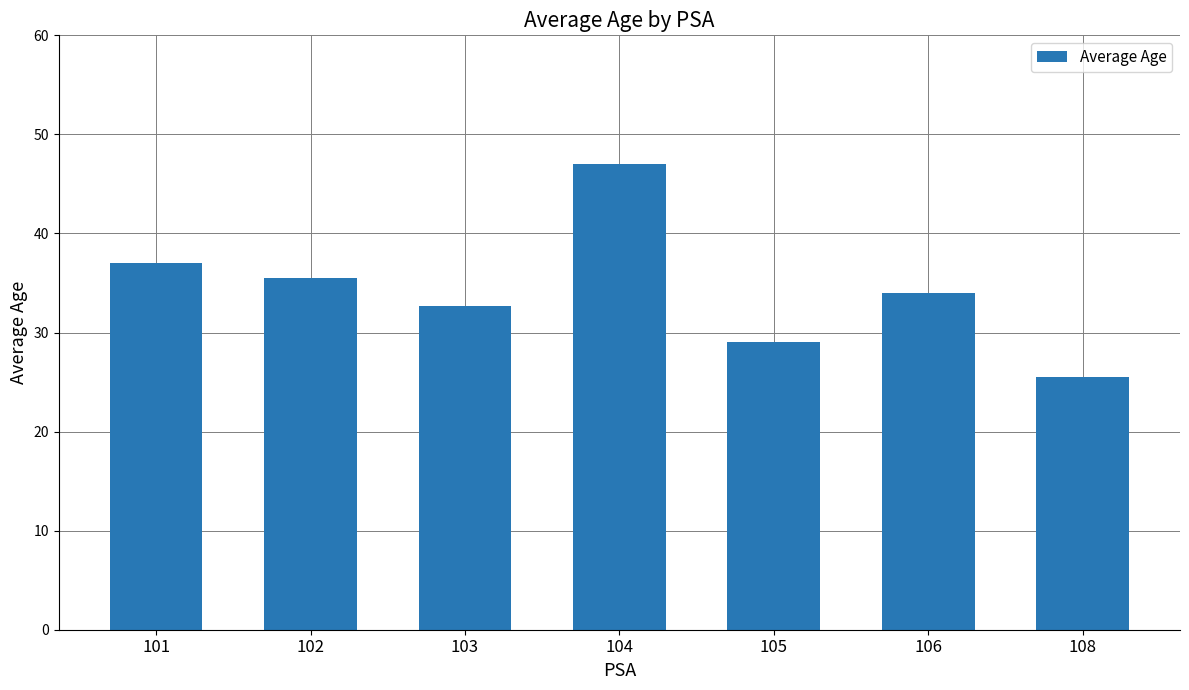

How many data points does each series have?

7